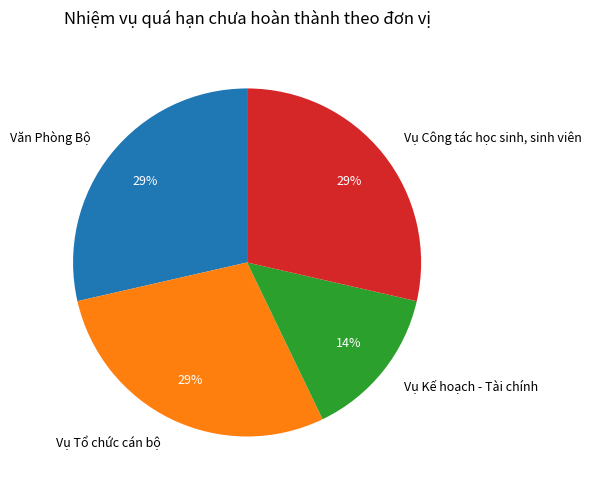

What is the smallest slice in the pie chart?

Vụ Kế hoạch - Tài chính